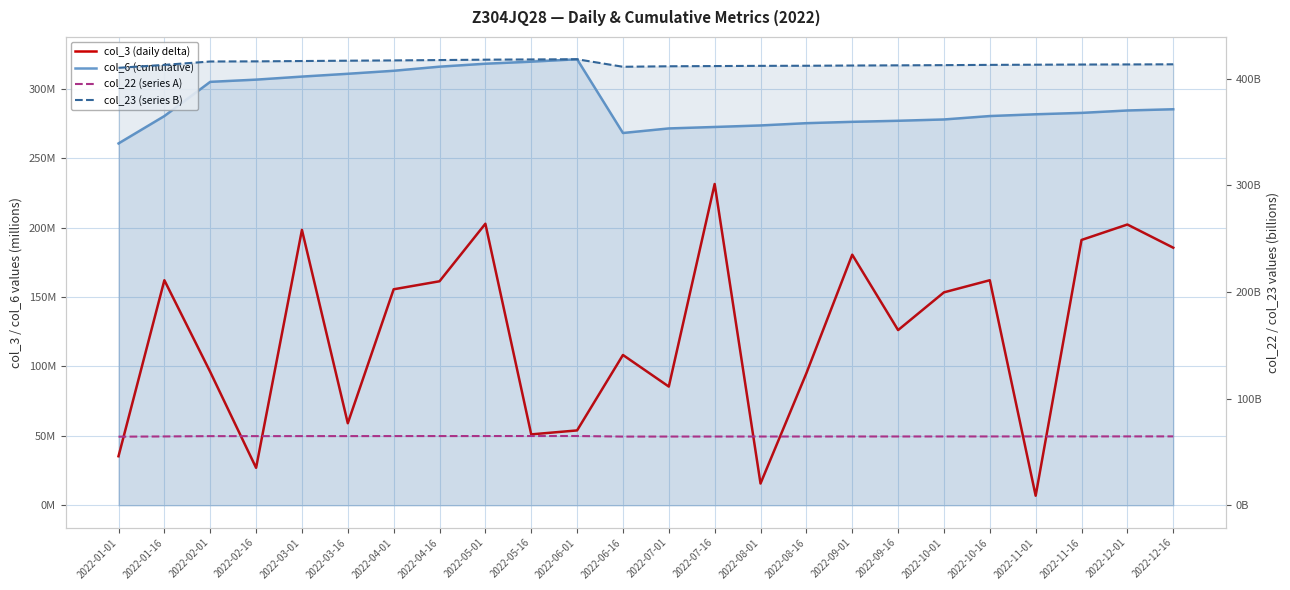

How many lines are shown in the chart?

4